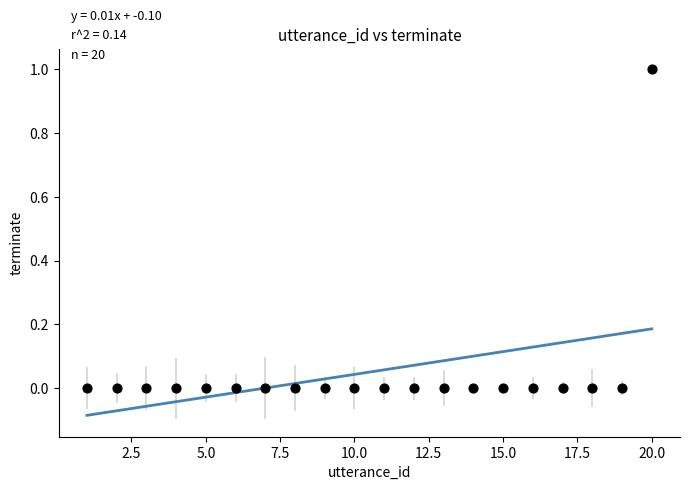

Count the number of points in this scatter plot.

20